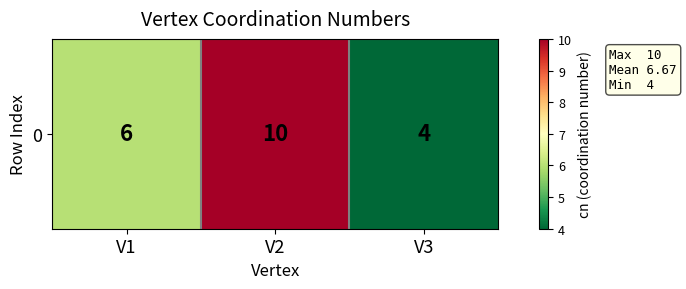

Reading right to left, what are all the values shown in this chart?

V3=4	V2=10	V1=6